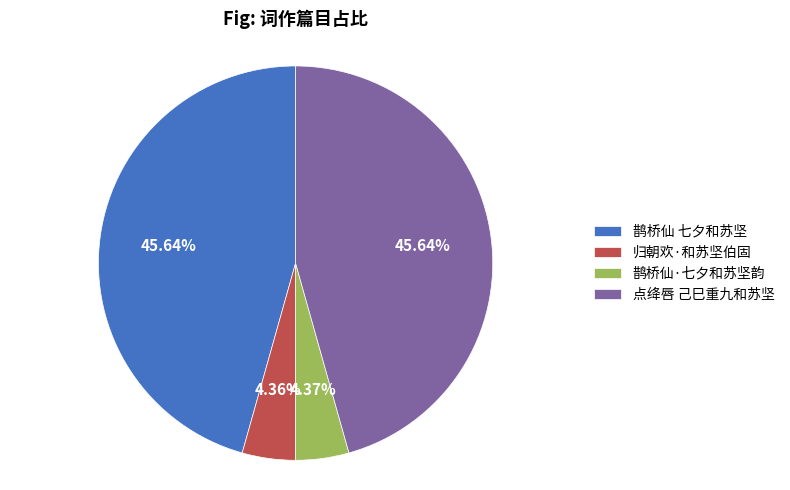

Count the number of slices in the pie.

4